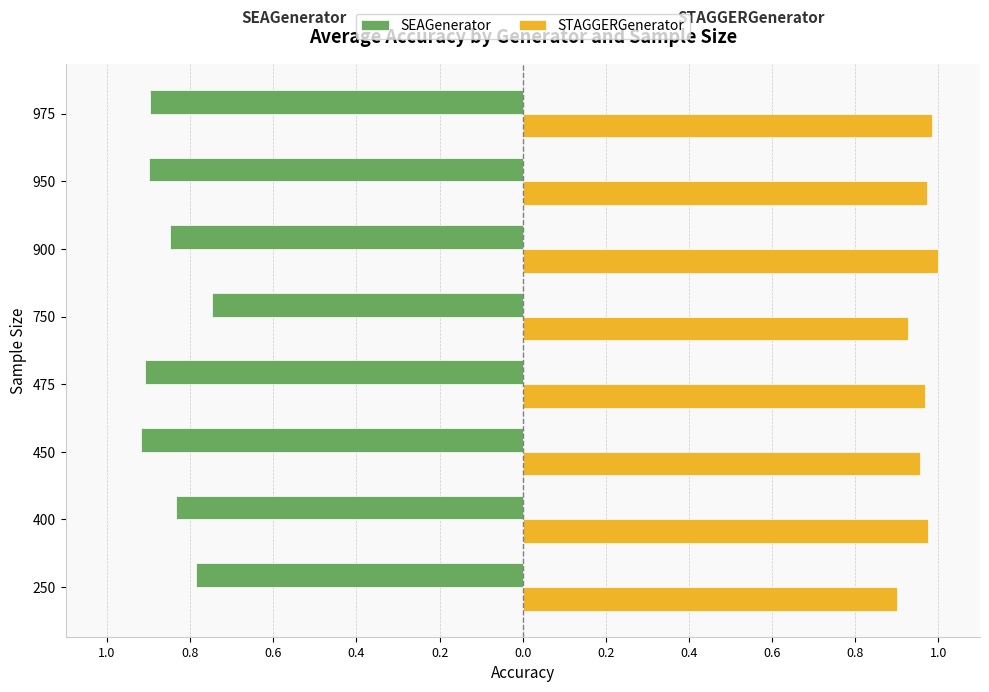

What are all the series names shown in the legend?

SEAGenerator, STAGGERGenerator